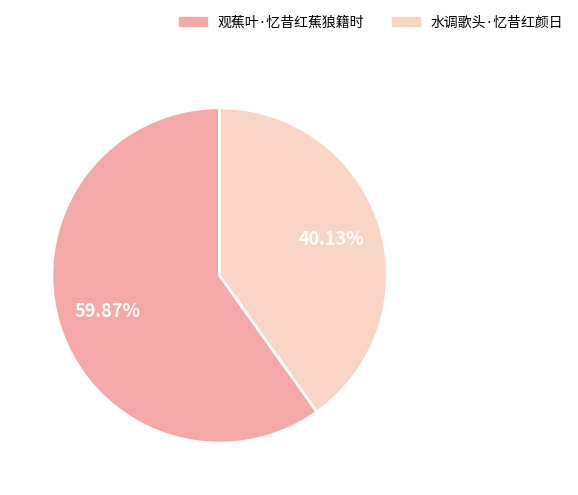

Which slice represents more than half of the pie?

观蕉叶·忆昔红蕉狼籍时